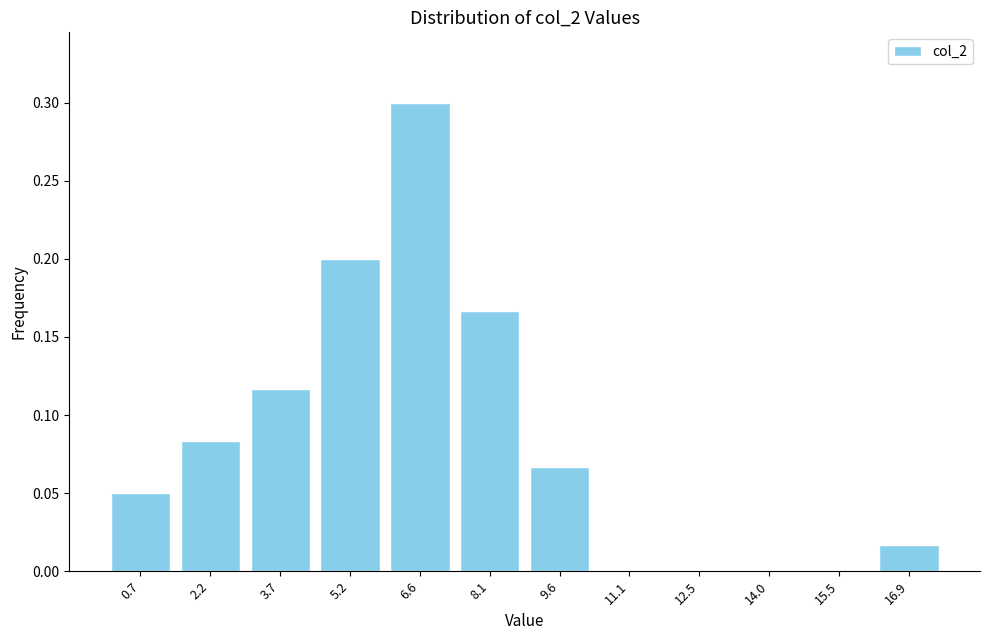

Which range on the x-axis has the tallest bar?

5.8 to 7.4